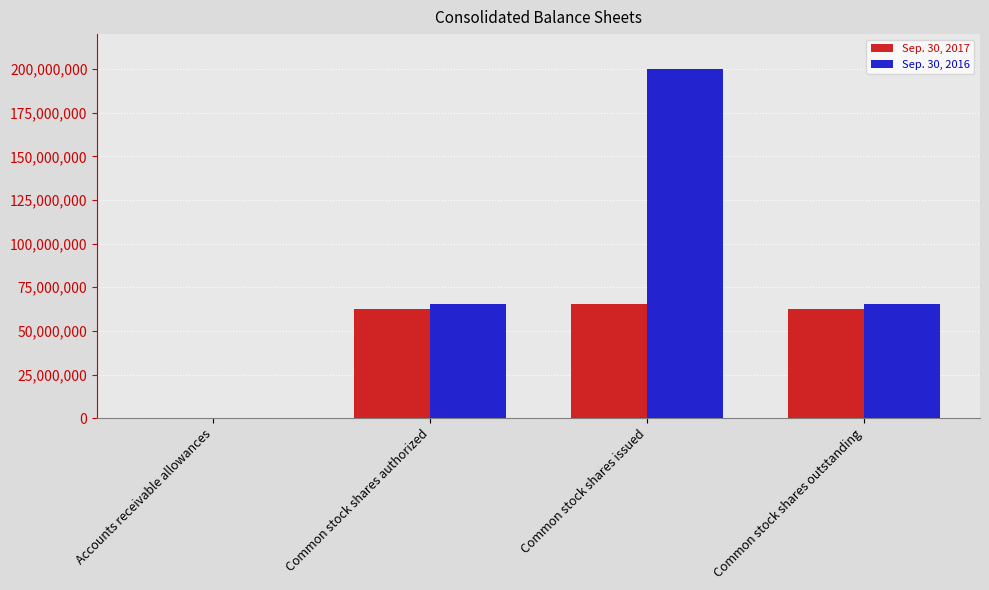

At which category is the sum across all series the highest?

Common stock shares issued